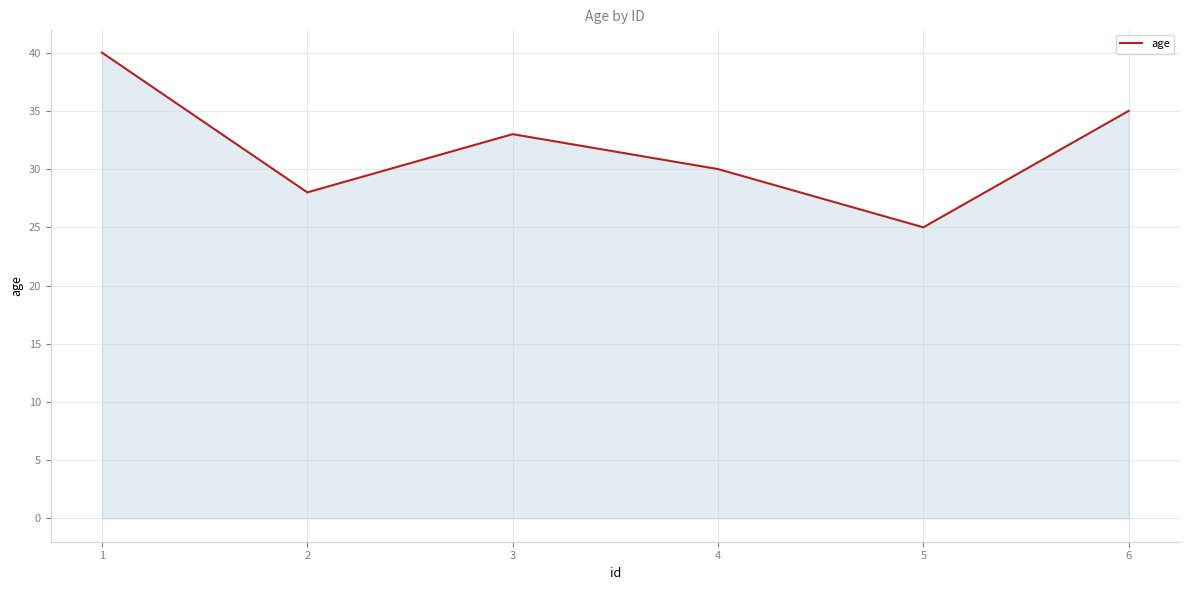

True or false: the data has more than 2 interior local peaks.

False